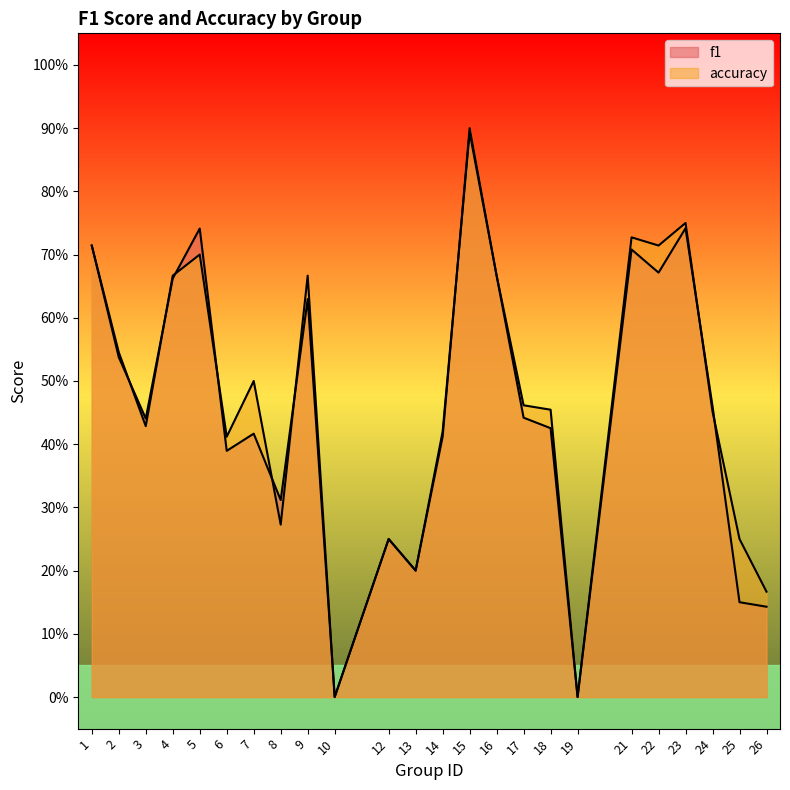

Which series changed the most between 4 and 21?

accuracy